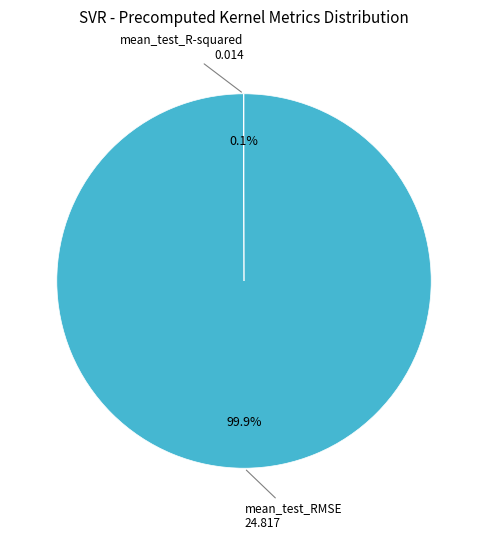

Is there a majority slice in this chart?

Yes